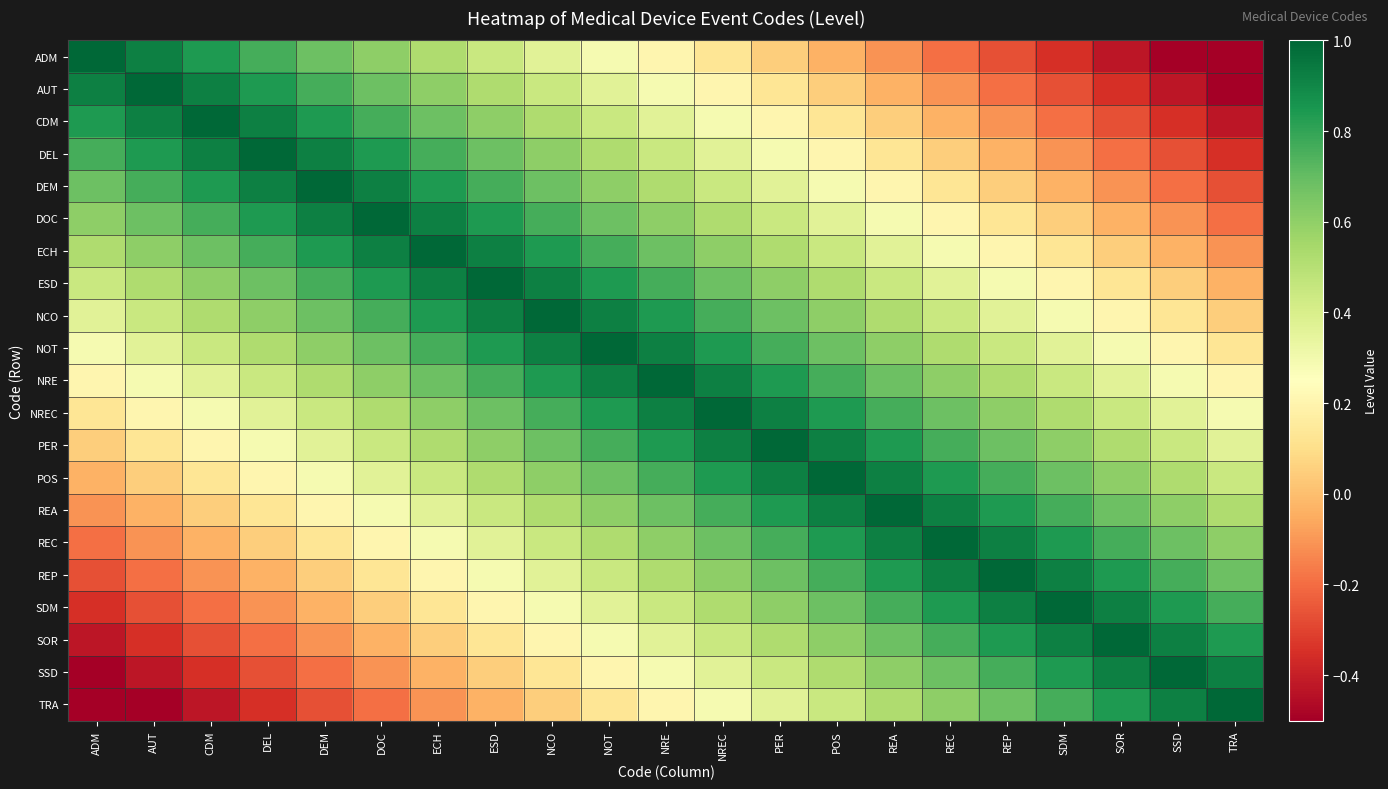

Reading left to right, extract all data points from this chart.

ADM: ADM=1.0	AUT=0.9	CDM=0.8	DEL=0.8	DEM=0.7	DOC=0.6	ECH=0.5	ESD=0.4	NCO=0.4	NOT=0.3	NRE=0.2	NREC=0.1	PER=0.0	POS=-0.0	REA=-0.1	REC=-0.2	REP=-0.3	SDM=-0.3	SOR=-0.4	SSD=-0.5	TRA=-0.5
AUT: ADM=0.9	AUT=1.0	CDM=0.9	DEL=0.8	DEM=0.8	DOC=0.7	ECH=0.6	ESD=0.5	NCO=0.4	NOT=0.4	NRE=0.3	NREC=0.2	PER=0.1	POS=0.0	REA=-0.0	REC=-0.1	REP=-0.2	SDM=-0.3	SOR=-0.3	SSD=-0.4	TRA=-0.5
CDM: ADM=0.8	AUT=0.9	CDM=1.0	DEL=0.9	DEM=0.8	DOC=0.8	ECH=0.7	ESD=0.6	NCO=0.5	NOT=0.4	NRE=0.4	NREC=0.3	PER=0.2	POS=0.1	REA=0.0	REC=-0.0	REP=-0.1	SDM=-0.2	SOR=-0.3	SSD=-0.3	TRA=-0.4
DEL: ADM=0.8	AUT=0.8	CDM=0.9	DEL=1.0	DEM=0.9	DOC=0.8	ECH=0.8	ESD=0.7	NCO=0.6	NOT=0.5	NRE=0.4	NREC=0.4	PER=0.3	POS=0.2	REA=0.1	REC=0.0	REP=-0.0	SDM=-0.1	SOR=-0.2	SSD=-0.3	TRA=-0.3
DEM: ADM=0.7	AUT=0.8	CDM=0.8	DEL=0.9	DEM=1.0	DOC=0.9	ECH=0.8	ESD=0.8	NCO=0.7	NOT=0.6	NRE=0.5	NREC=0.4	PER=0.4	POS=0.3	REA=0.2	REC=0.1	REP=0.0	SDM=-0.0	SOR=-0.1	SSD=-0.2	TRA=-0.3
DOC: ADM=0.6	AUT=0.7	CDM=0.8	DEL=0.8	DEM=0.9	DOC=1.0	ECH=0.9	ESD=0.8	NCO=0.8	NOT=0.7	NRE=0.6	NREC=0.5	PER=0.4	POS=0.4	REA=0.3	REC=0.2	REP=0.1	SDM=0.0	SOR=-0.0	SSD=-0.1	TRA=-0.2
ECH: ADM=0.5	AUT=0.6	CDM=0.7	DEL=0.8	DEM=0.8	DOC=0.9	ECH=1.0	ESD=0.9	NCO=0.8	NOT=0.8	NRE=0.7	NREC=0.6	PER=0.5	POS=0.4	REA=0.4	REC=0.3	REP=0.2	SDM=0.1	SOR=0.0	SSD=-0.0	TRA=-0.1
ESD: ADM=0.4	AUT=0.5	CDM=0.6	DEL=0.7	DEM=0.8	DOC=0.8	ECH=0.9	ESD=1.0	NCO=0.9	NOT=0.8	NRE=0.8	NREC=0.7	PER=0.6	POS=0.5	REA=0.4	REC=0.4	REP=0.3	SDM=0.2	SOR=0.1	SSD=0.0	TRA=-0.0
NCO: ADM=0.4	AUT=0.4	CDM=0.5	DEL=0.6	DEM=0.7	DOC=0.8	ECH=0.8	ESD=0.9	NCO=1.0	NOT=0.9	NRE=0.8	NREC=0.8	PER=0.7	POS=0.6	REA=0.5	REC=0.4	REP=0.4	SDM=0.3	SOR=0.2	SSD=0.1	TRA=0.0
NOT: ADM=0.3	AUT=0.4	CDM=0.4	DEL=0.5	DEM=0.6	DOC=0.7	ECH=0.8	ESD=0.8	NCO=0.9	NOT=1.0	NRE=0.9	NREC=0.8	PER=0.8	POS=0.7	REA=0.6	REC=0.5	REP=0.4	SDM=0.4	SOR=0.3	SSD=0.2	TRA=0.1
NRE: ADM=0.2	AUT=0.3	CDM=0.4	DEL=0.4	DEM=0.5	DOC=0.6	ECH=0.7	ESD=0.8	NCO=0.8	NOT=0.9	NRE=1.0	NREC=0.9	PER=0.8	POS=0.8	REA=0.7	REC=0.6	REP=0.5	SDM=0.4	SOR=0.4	SSD=0.3	TRA=0.2
NREC: ADM=0.1	AUT=0.2	CDM=0.3	DEL=0.4	DEM=0.4	DOC=0.5	ECH=0.6	ESD=0.7	NCO=0.8	NOT=0.8	NRE=0.9	NREC=1.0	PER=0.9	POS=0.8	REA=0.8	REC=0.7	REP=0.6	SDM=0.5	SOR=0.4	SSD=0.4	TRA=0.3
PER: ADM=0.0	AUT=0.1	CDM=0.2	DEL=0.3	DEM=0.4	DOC=0.4	ECH=0.5	ESD=0.6	NCO=0.7	NOT=0.8	NRE=0.8	NREC=0.9	PER=1.0	POS=0.9	REA=0.8	REC=0.8	REP=0.7	SDM=0.6	SOR=0.5	SSD=0.4	TRA=0.4
POS: ADM=-0.0	AUT=0.0	CDM=0.1	DEL=0.2	DEM=0.3	DOC=0.4	ECH=0.4	ESD=0.5	NCO=0.6	NOT=0.7	NRE=0.8	NREC=0.8	PER=0.9	POS=1.0	REA=0.9	REC=0.8	REP=0.8	SDM=0.7	SOR=0.6	SSD=0.5	TRA=0.4
REA: ADM=-0.1	AUT=-0.0	CDM=0.0	DEL=0.1	DEM=0.2	DOC=0.3	ECH=0.4	ESD=0.4	NCO=0.5	NOT=0.6	NRE=0.7	NREC=0.8	PER=0.8	POS=0.9	REA=1.0	REC=0.9	REP=0.8	SDM=0.8	SOR=0.7	SSD=0.6	TRA=0.5
REC: ADM=-0.2	AUT=-0.1	CDM=-0.0	DEL=0.0	DEM=0.1	DOC=0.2	ECH=0.3	ESD=0.4	NCO=0.4	NOT=0.5	NRE=0.6	NREC=0.7	PER=0.8	POS=0.8	REA=0.9	REC=1.0	REP=0.9	SDM=0.8	SOR=0.8	SSD=0.7	TRA=0.6
REP: ADM=-0.3	AUT=-0.2	CDM=-0.1	DEL=-0.0	DEM=0.0	DOC=0.1	ECH=0.2	ESD=0.3	NCO=0.4	NOT=0.4	NRE=0.5	NREC=0.6	PER=0.7	POS=0.8	REA=0.8	REC=0.9	REP=1.0	SDM=0.9	SOR=0.8	SSD=0.8	TRA=0.7
SDM: ADM=-0.3	AUT=-0.3	CDM=-0.2	DEL=-0.1	DEM=-0.0	DOC=0.0	ECH=0.1	ESD=0.2	NCO=0.3	NOT=0.4	NRE=0.4	NREC=0.5	PER=0.6	POS=0.7	REA=0.8	REC=0.8	REP=0.9	SDM=1.0	SOR=0.9	SSD=0.8	TRA=0.8
SOR: ADM=-0.4	AUT=-0.3	CDM=-0.3	DEL=-0.2	DEM=-0.1	DOC=-0.0	ECH=0.0	ESD=0.1	NCO=0.2	NOT=0.3	NRE=0.4	NREC=0.4	PER=0.5	POS=0.6	REA=0.7	REC=0.8	REP=0.8	SDM=0.9	SOR=1.0	SSD=0.9	TRA=0.8
SSD: ADM=-0.5	AUT=-0.4	CDM=-0.3	DEL=-0.3	DEM=-0.2	DOC=-0.1	ECH=-0.0	ESD=0.0	NCO=0.1	NOT=0.2	NRE=0.3	NREC=0.4	PER=0.4	POS=0.5	REA=0.6	REC=0.7	REP=0.8	SDM=0.8	SOR=0.9	SSD=1.0	TRA=0.9
TRA: ADM=-0.5	AUT=-0.5	CDM=-0.4	DEL=-0.3	DEM=-0.3	DOC=-0.2	ECH=-0.1	ESD=-0.0	NCO=0.0	NOT=0.1	NRE=0.2	NREC=0.3	PER=0.4	POS=0.4	REA=0.5	REC=0.6	REP=0.7	SDM=0.8	SOR=0.8	SSD=0.9	TRA=1.0